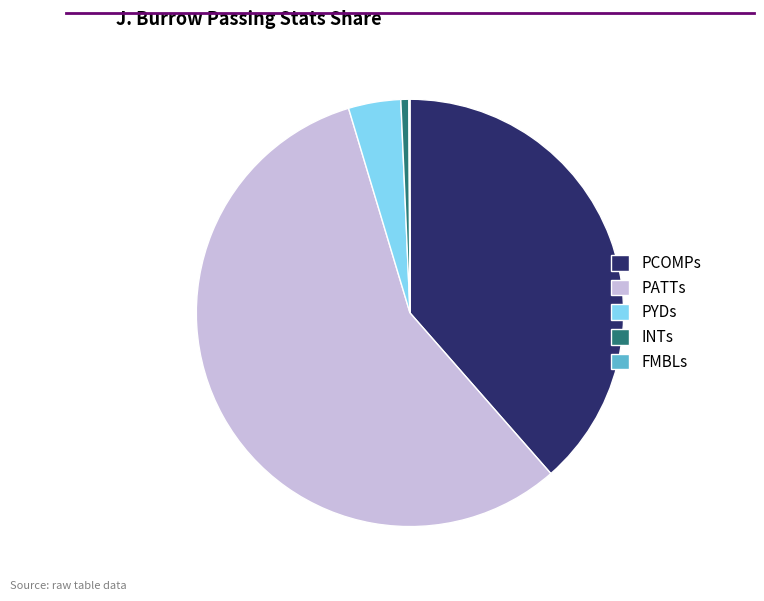

The INTs slice represents 12% of the pie. True or false?

False